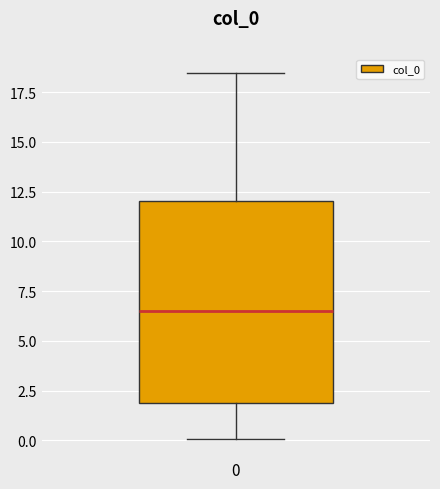

Read this box plot against the y-axis: the position of the median line, the range covered by the box, and the ends of both whiskers. The values are not printed on the chart, so give them approximately, as read against the axis.

median 6.5, box 2.0 to 12.0, whiskers 0.0 to 18.5